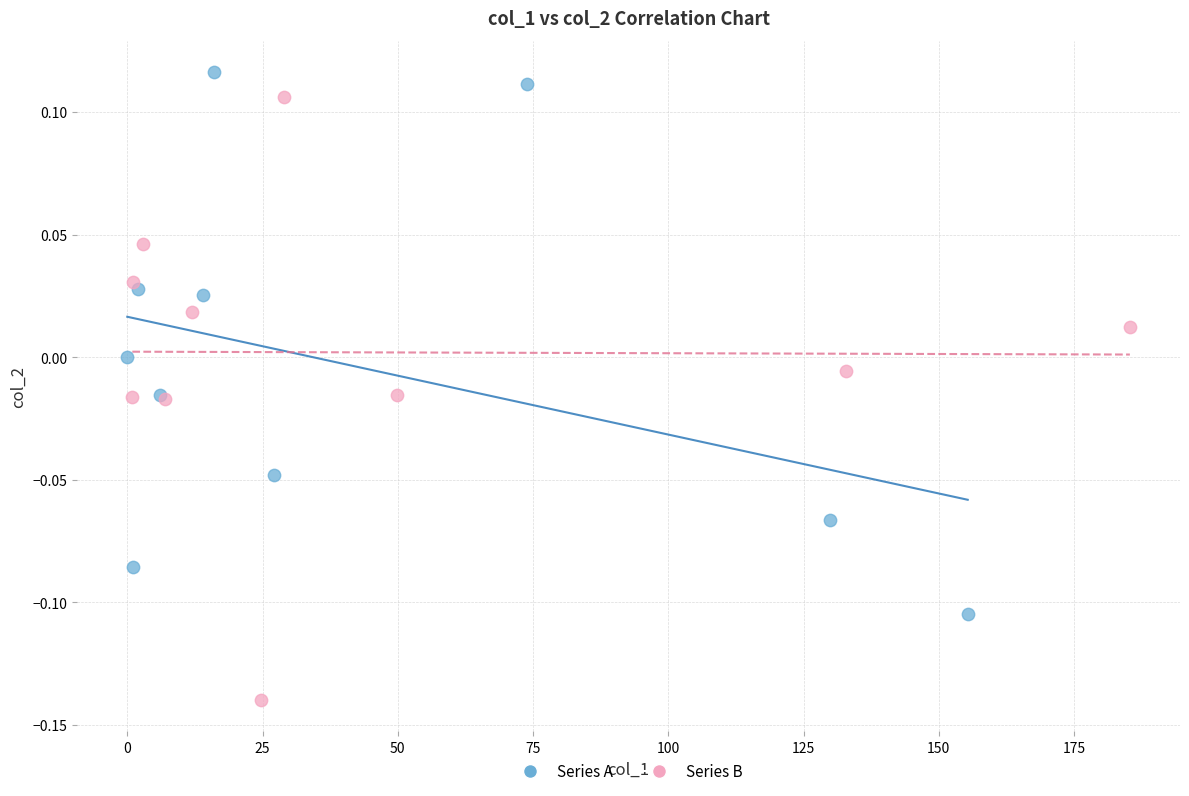

Which series has the widest spread of Y values?

Series B